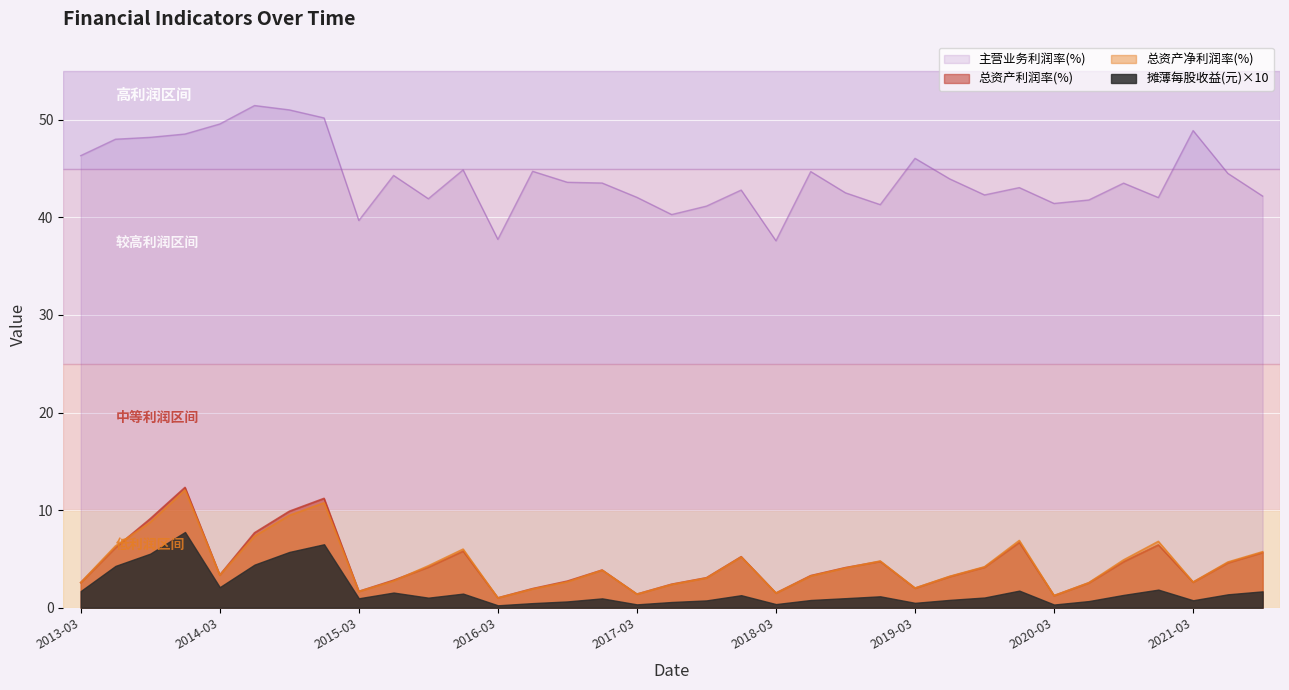

True or false: 总资产净利润率(%) and 主营业务利润率(%) cross at least once.

False